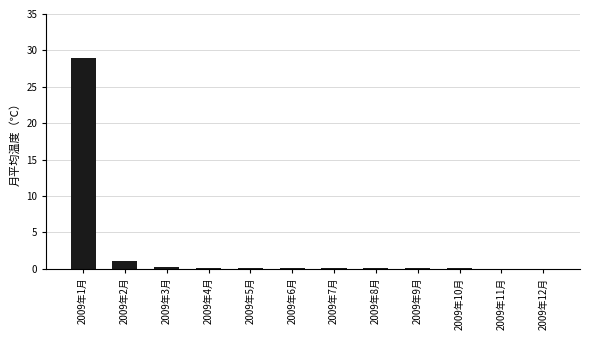

What is the average value?

2.6